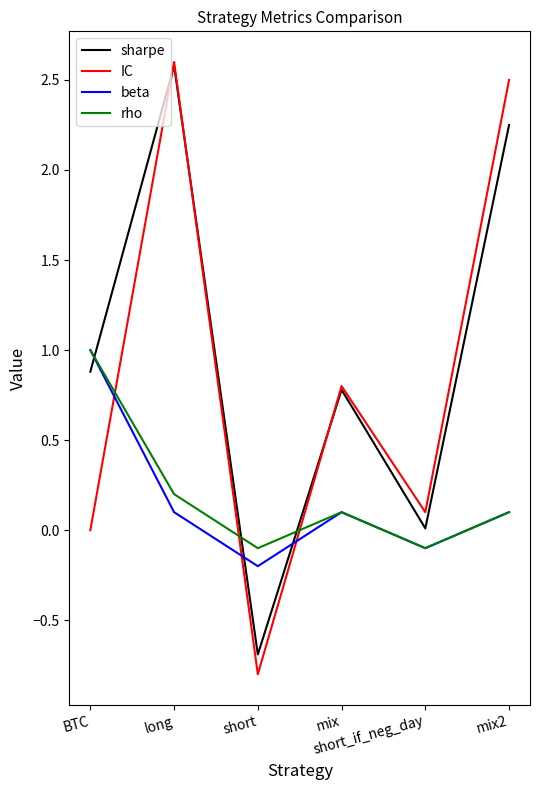

How many distinct data groups are displayed?

4